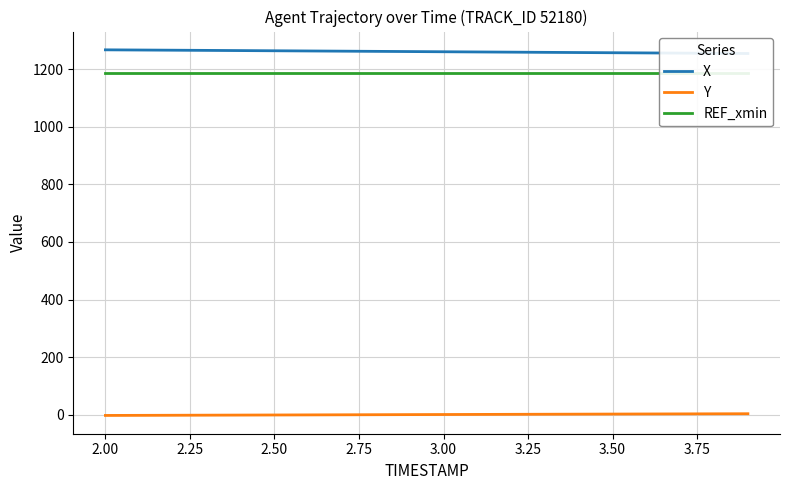

Is the value of REF_xmin at 4.00 greater than the value of Y at 12?

Yes